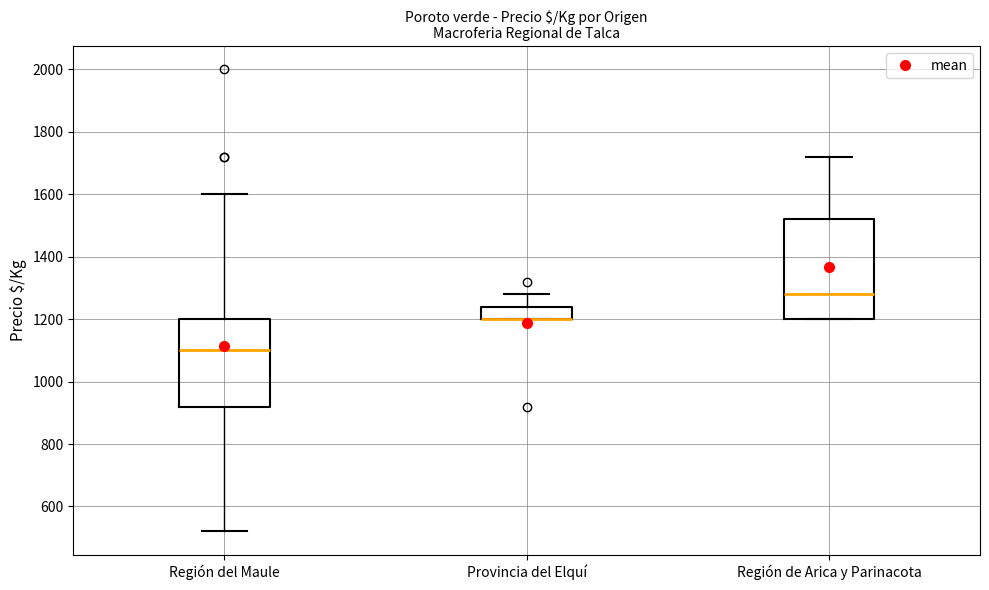

Which box is the tallest, from its lower edge to its upper edge?

Región de Arica y Parinacota